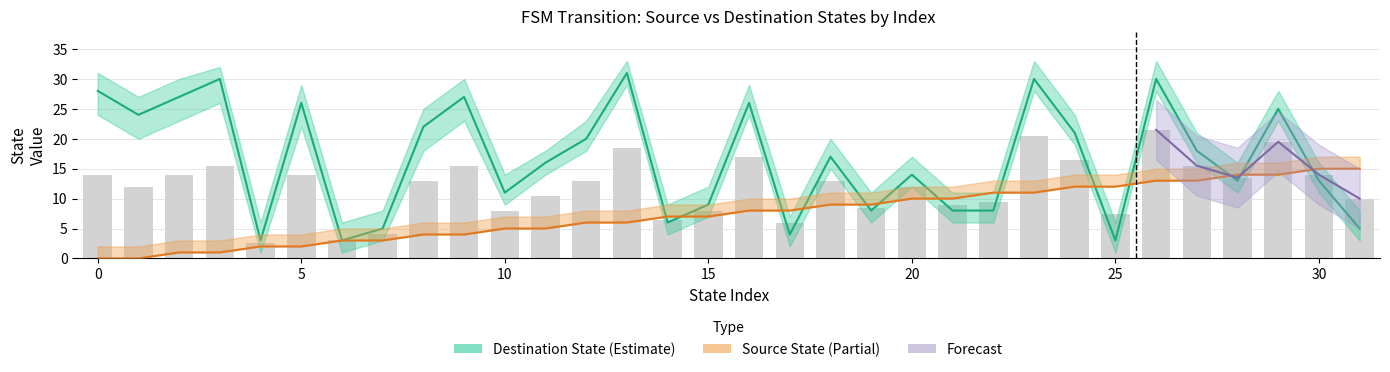

Read the destination_state value at 6, to the nearest 5.

5